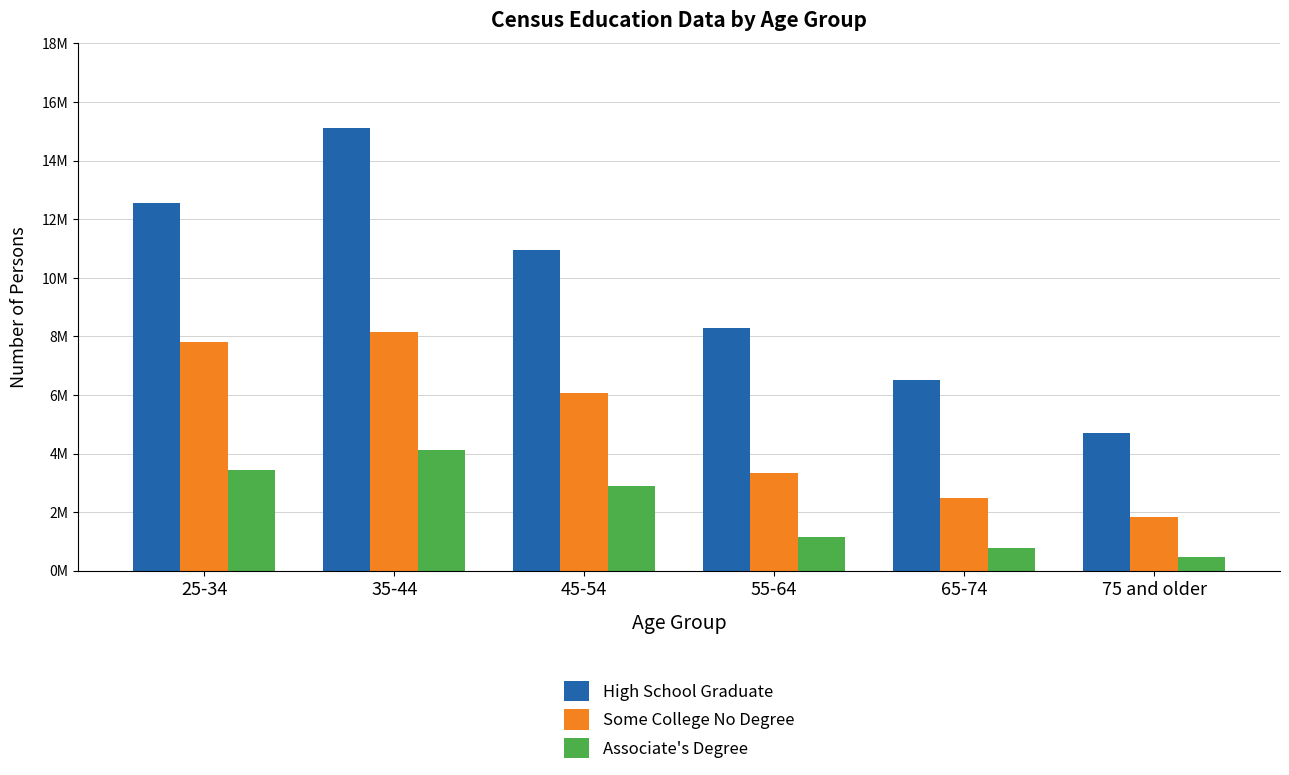

What position from the right is 65-74?

2